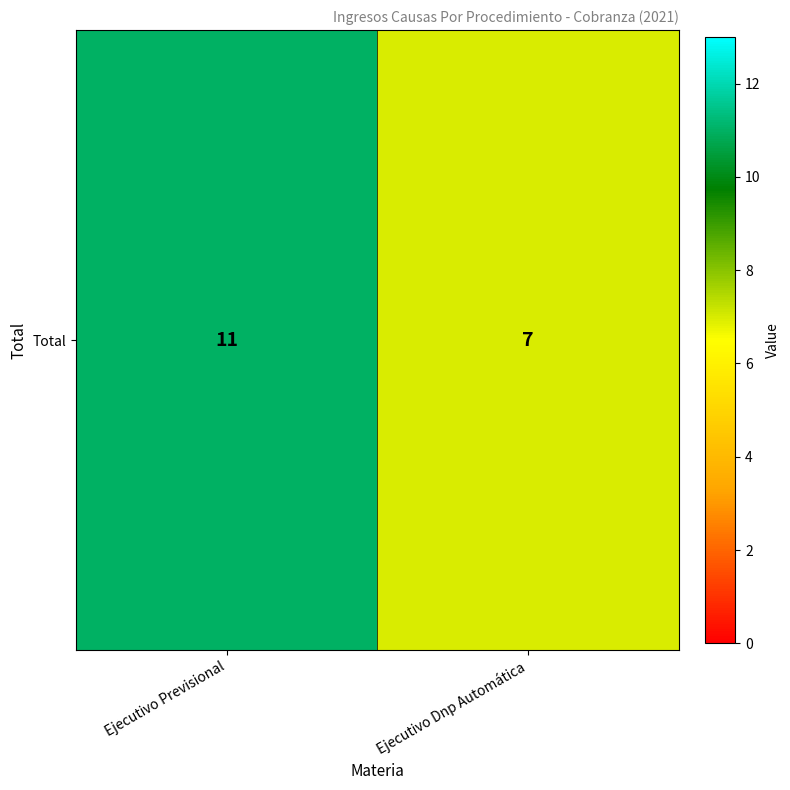

Which label corresponds to the largest value in the chart?

Ejecutivo Previsional